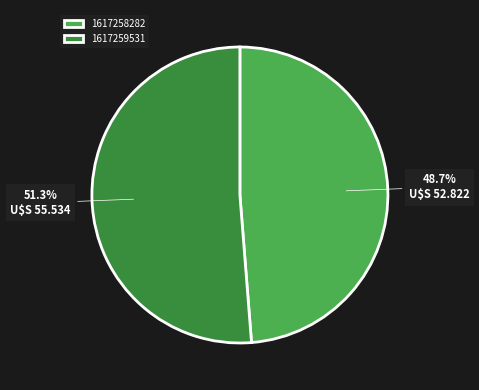

What is the largest slice in the pie chart?

1617259531